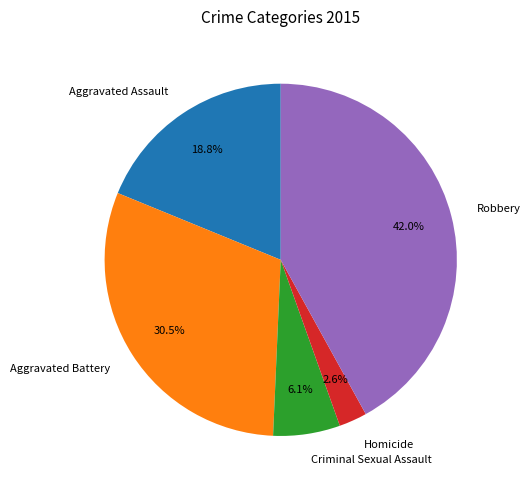

What percentage do Aggravated Battery and Criminal Sexual Assault together represent?

36.6%